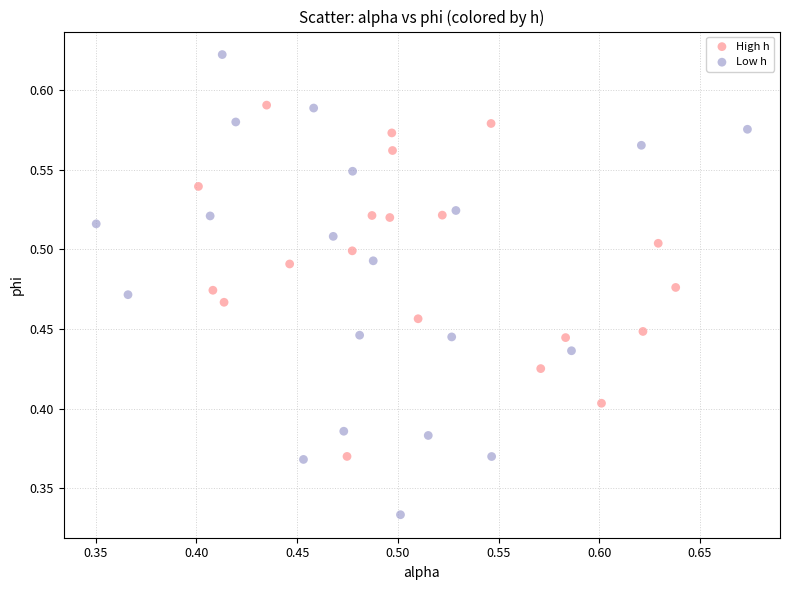

What are all the series names shown in the legend?

High h, Low h